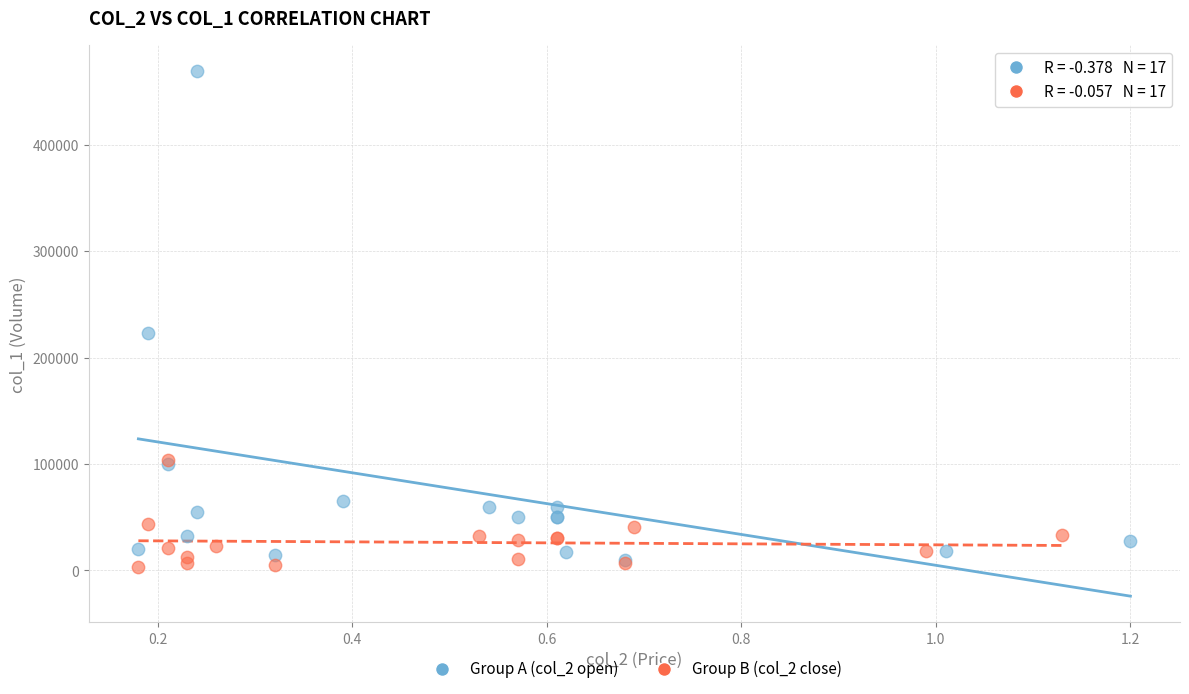

Which series has the widest spread of Y values?

Group A (col_2 open)